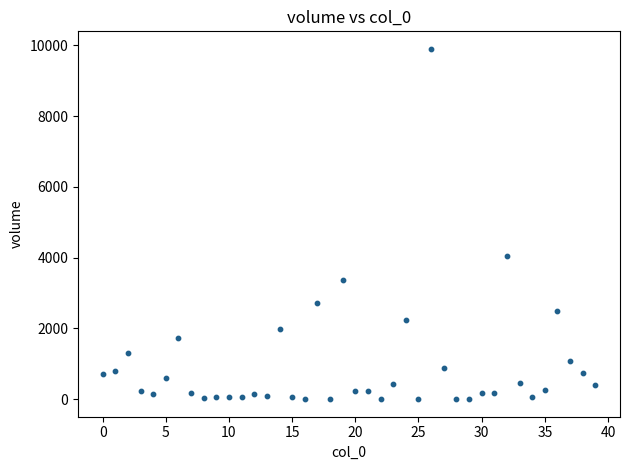

What Y value in the scatter plot is closest to 4950?

4048.6